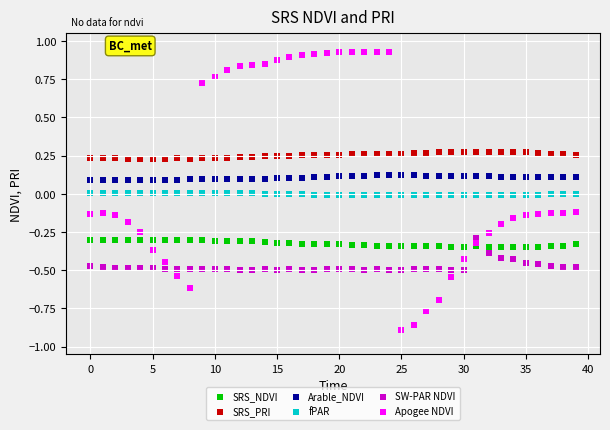

Which series has the largest Y range (max minus min)?

Apogee NDVI